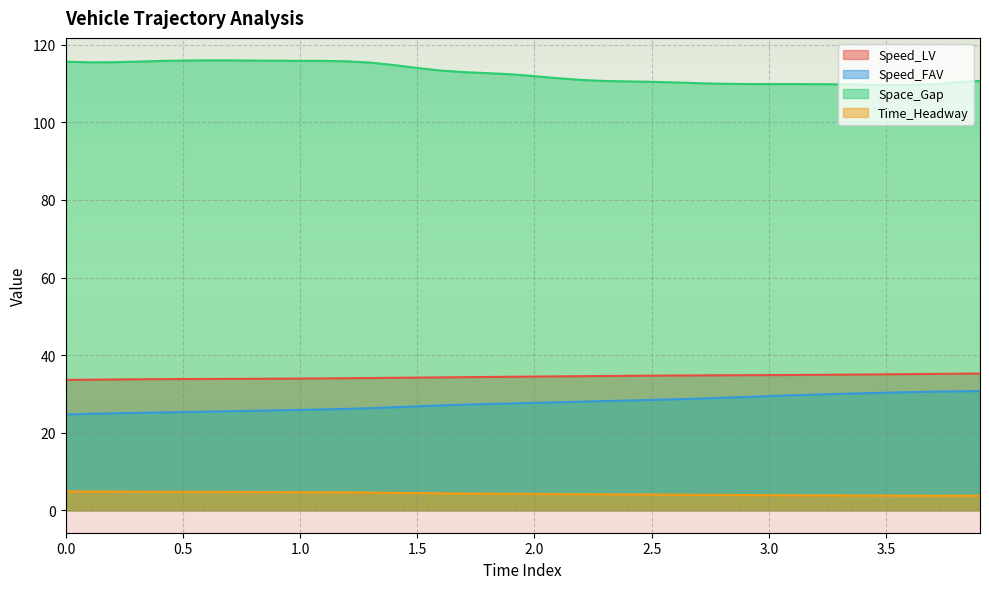

Which has a higher value, 3.5 or 0.3?

3.5